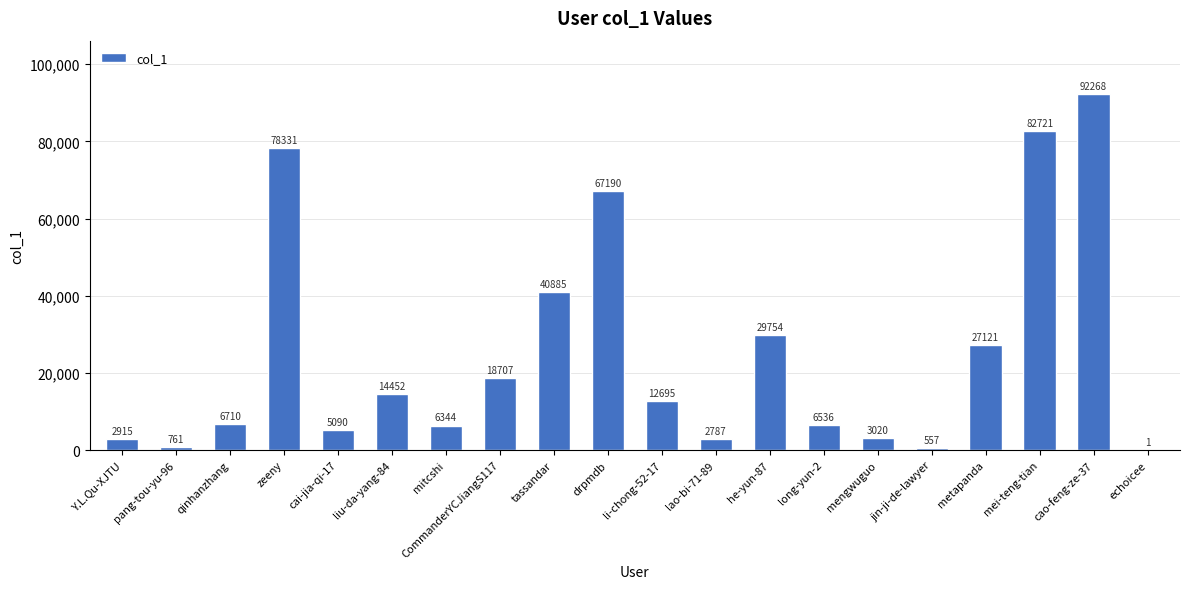

Reading right to left, transcribe all the data shown in this chart.

echoicee=1	cao-feng-ze-37=92268	mei-teng-tian=82721	metapanda=27121	jin-ji-de-lawyer=557	mengwuguo=3020	long-yun-2=6536	he-yun-87=29754	lao-bi-71-89=2787	li-chong-52-17=12695	drpmdb=67190	tassandar=40885	CommanderYCJiangS117=18707	mitcshi=6344	liu-da-yang-84=14452	cai-jia-qi-17=5090	zeeny=78331	qinhanzhang=6710	pang-tou-yu-96=761	Y.L.Qu-XJTU=2915